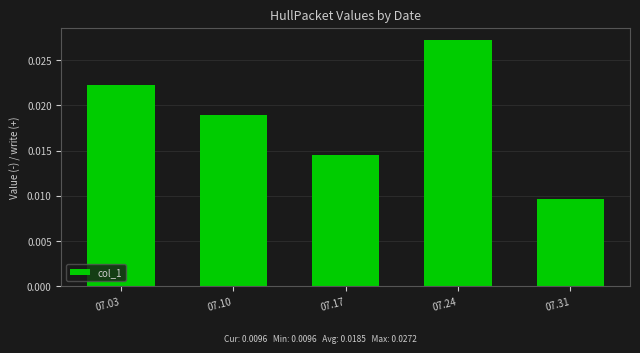

Which category has the highest value across all series?

07.24